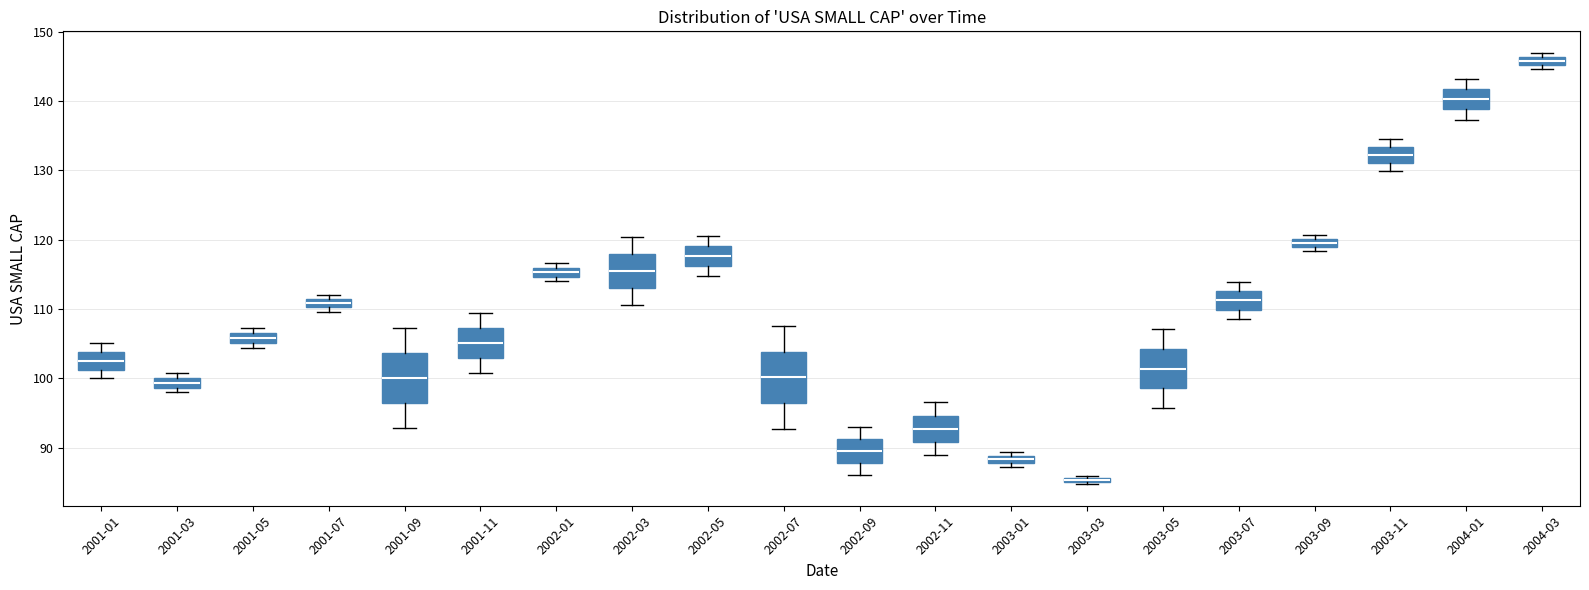

Which box has the lowest median line?

2003-03